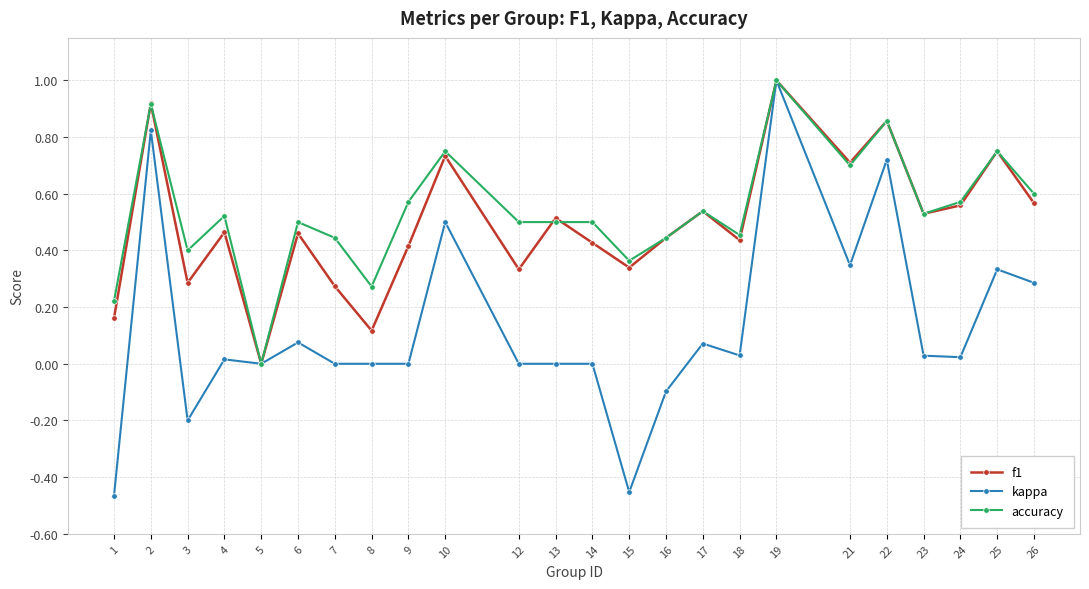

What is the total value across all series at 25?

1.8